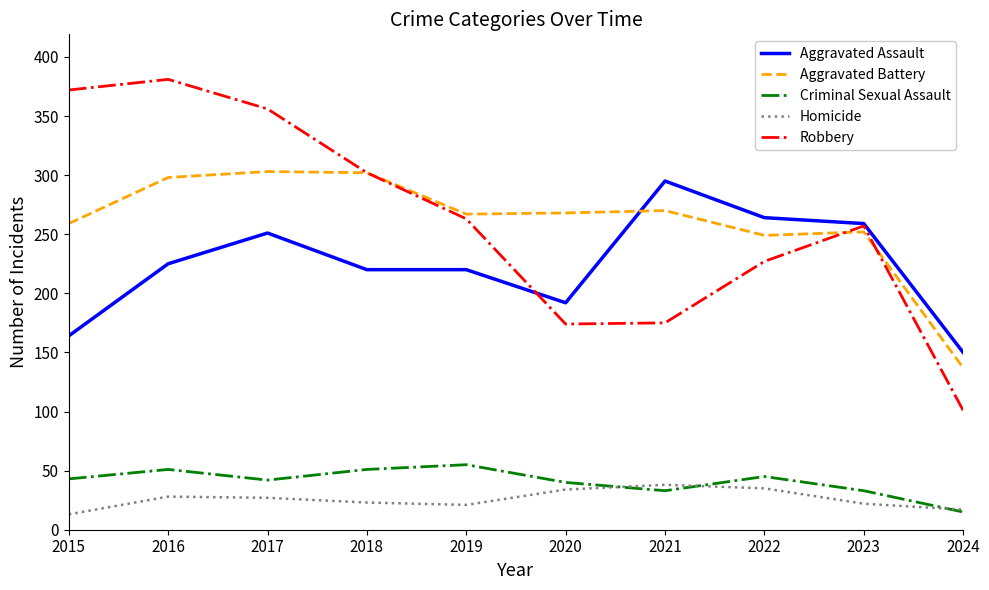

What is the sum of all Robbery values?

2608